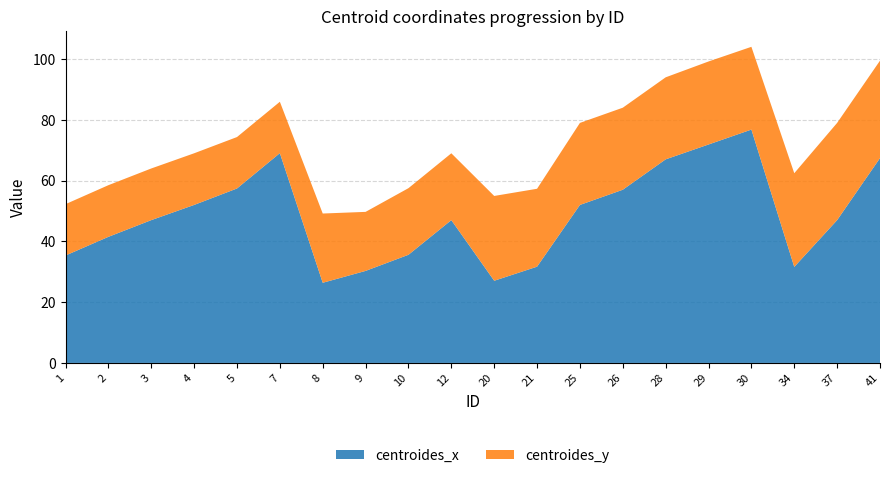

Reading right to left, extract all data points from this chart.

centroides_x: 41=67.4	37=47.0	34=31.6	30=76.8	29=71.9	28=67.0	26=57.0	25=52.0	21=31.7	20=27.0	12=47.0	10=35.6	9=30.3	8=26.4	7=69.0	5=57.4	4=52.0	3=47.0	2=41.5	1=35.4
centroides_y: 41=32.1	37=32.0	34=30.8	30=27.2	29=27.3	28=27.0	26=27.0	25=27.0	21=25.6	20=27.9	12=22.0	10=21.9	9=19.4	8=22.8	7=16.9	5=16.9	4=17.0	3=17.0	2=17.0	1=16.9